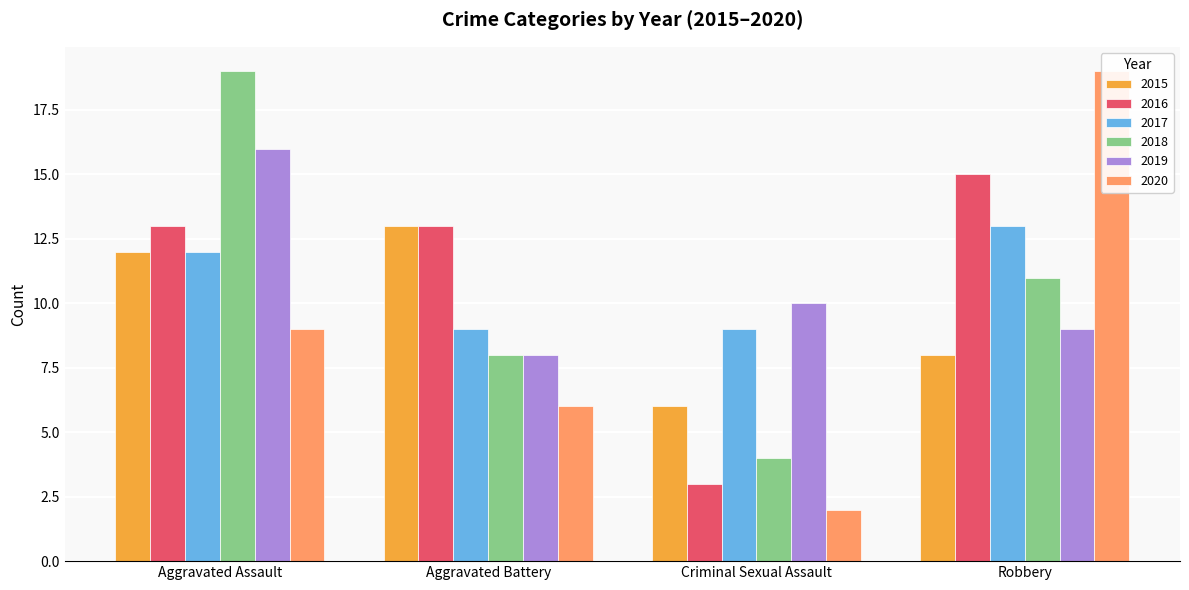

Reading left to right, transcribe all the data shown in this chart.

2015: 12	13	6	8
2016: 13	13	3	15
2017: 12	9	9	13
2018: 19	8	4	11
2019: 16	8	10	9
2020: 9	6	2	19